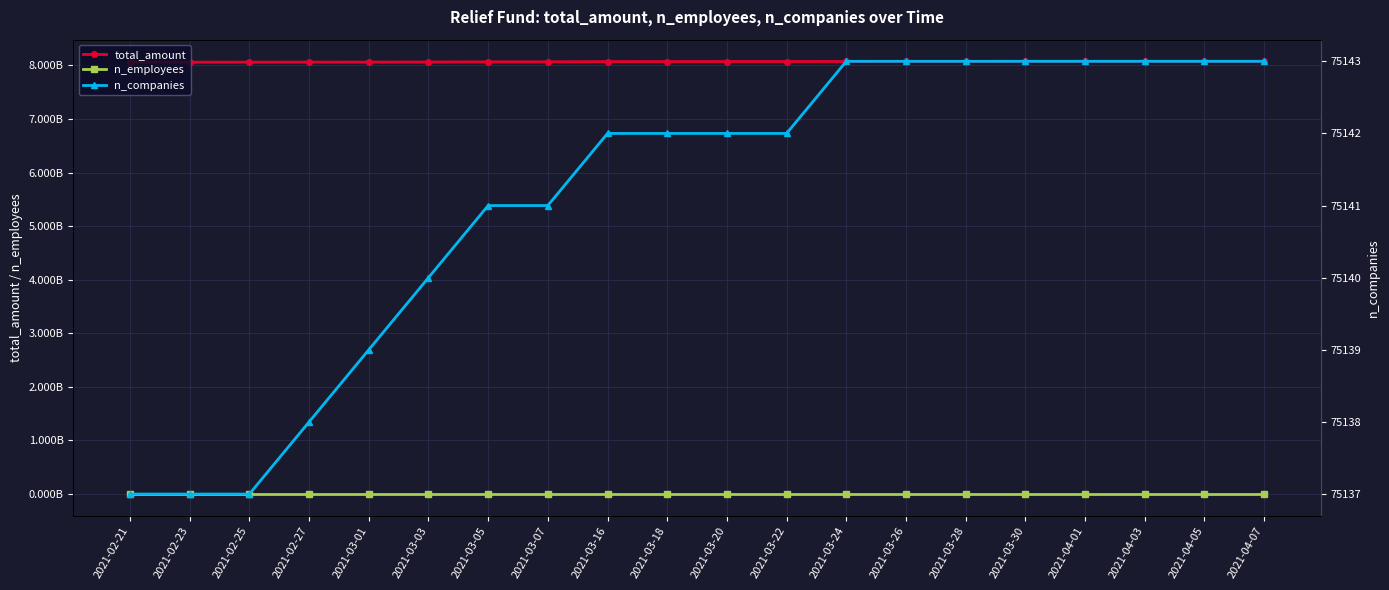

True or false: n_companies has a value of 75138 at 2021-02-27.

True